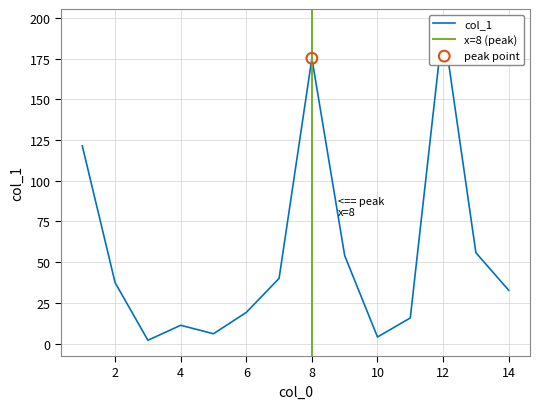

What is the change in value from 10 to 2?

+33.4